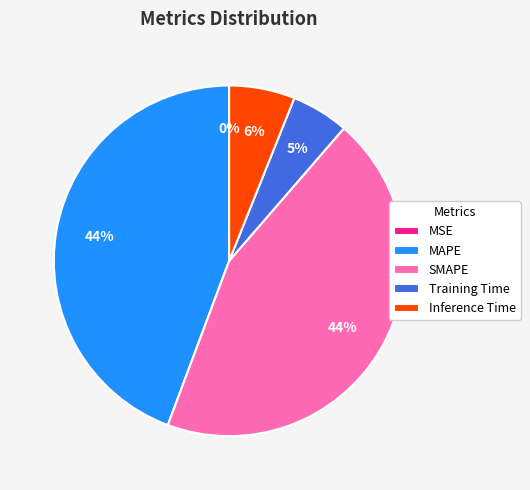

Is it true that Training Time is 5% of the pie?

True